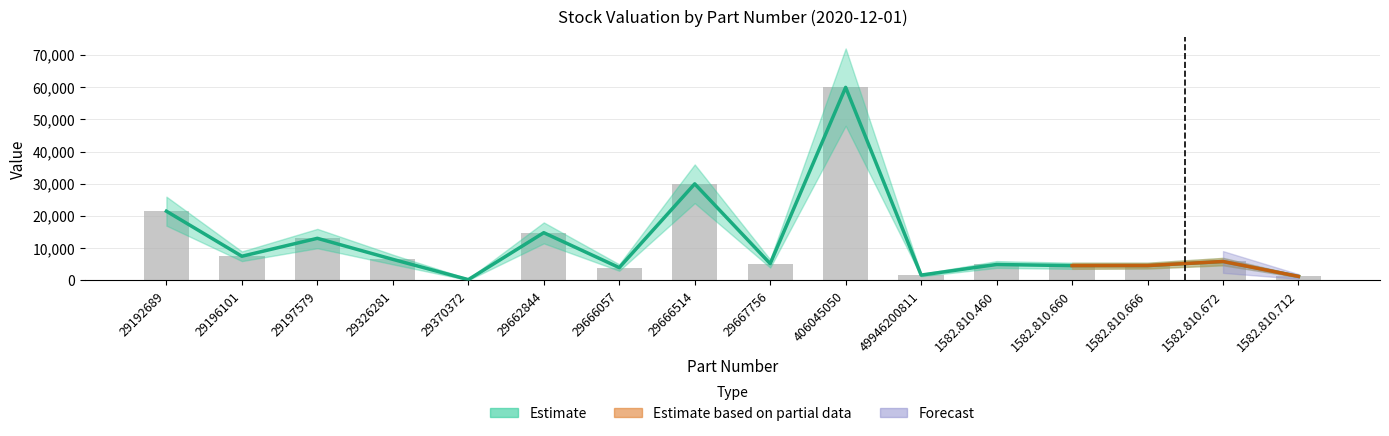

Reading right to left, extract all data points from this chart.

Estimate: 1252.2	5878.7	4613.9	4594.3	4950.4	1659.8	59919.7	5210.4	29976.9	3974.1	14813.9	252.6	6542.6	13071.5	7507.1	21483.2
Observed: 1252.2	5878.7	4613.9	4594.3	4950.4	1659.8	59919.7	5210.4	29976.9	3974.1	14813.9	252.6	6542.6	13071.5	7507.1	21483.2